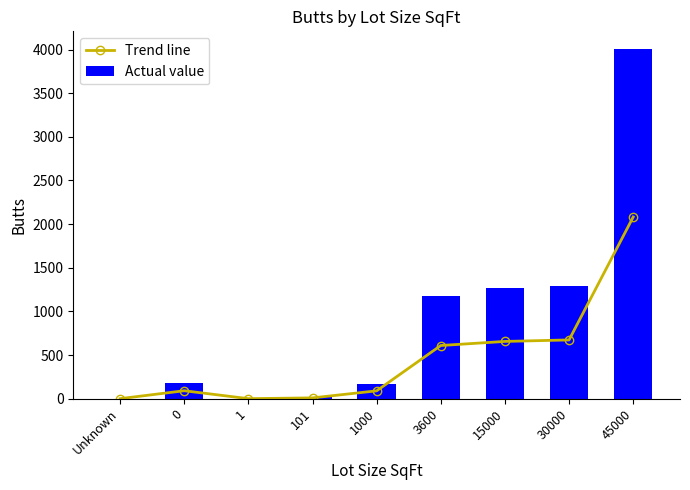

What is the total value across all series at 30000?

1968.9